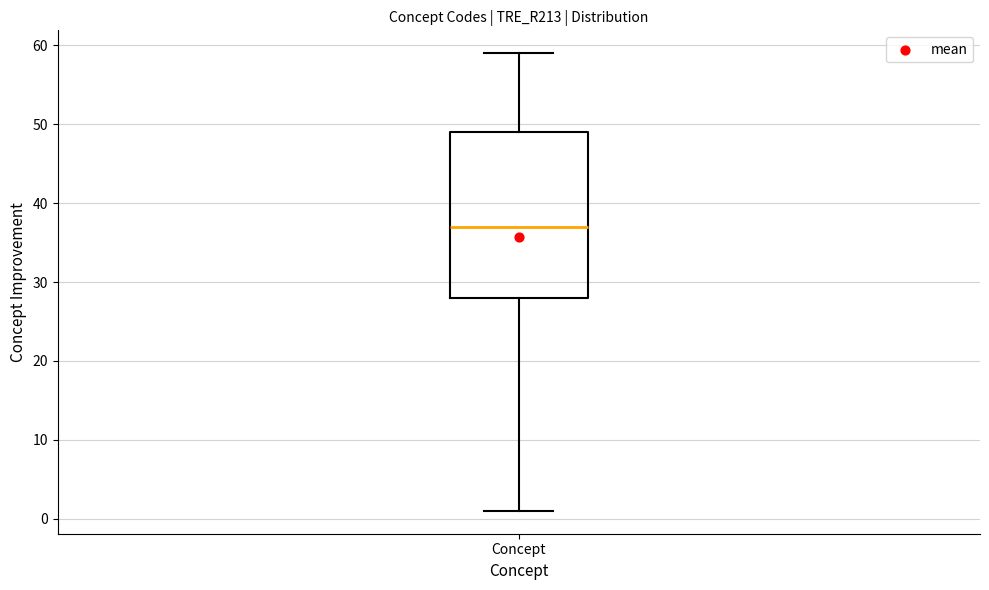

Read this box plot against the y-axis: the position of the median line, the range covered by the box, and the ends of both whiskers. The values are not printed on the chart, so give them approximately, as read against the axis.

median 37, box 28 to 49, whiskers 1 to 59